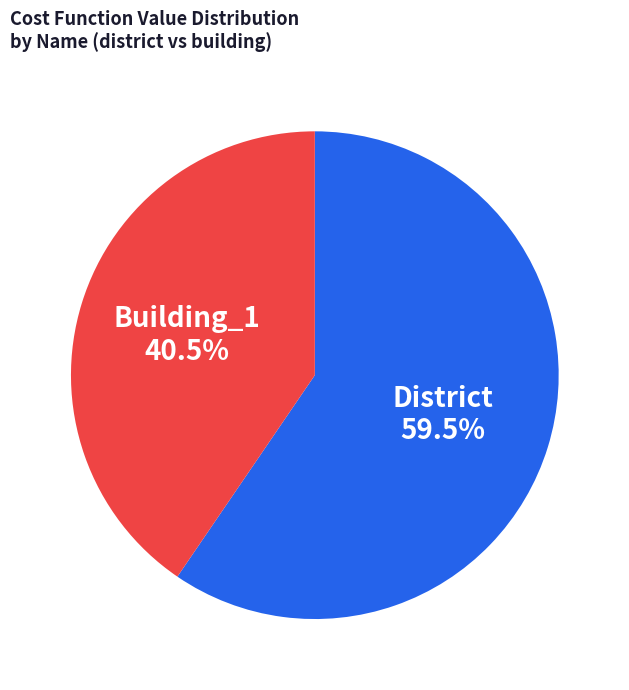

Is there any slice that represents more than half of the pie?

Yes